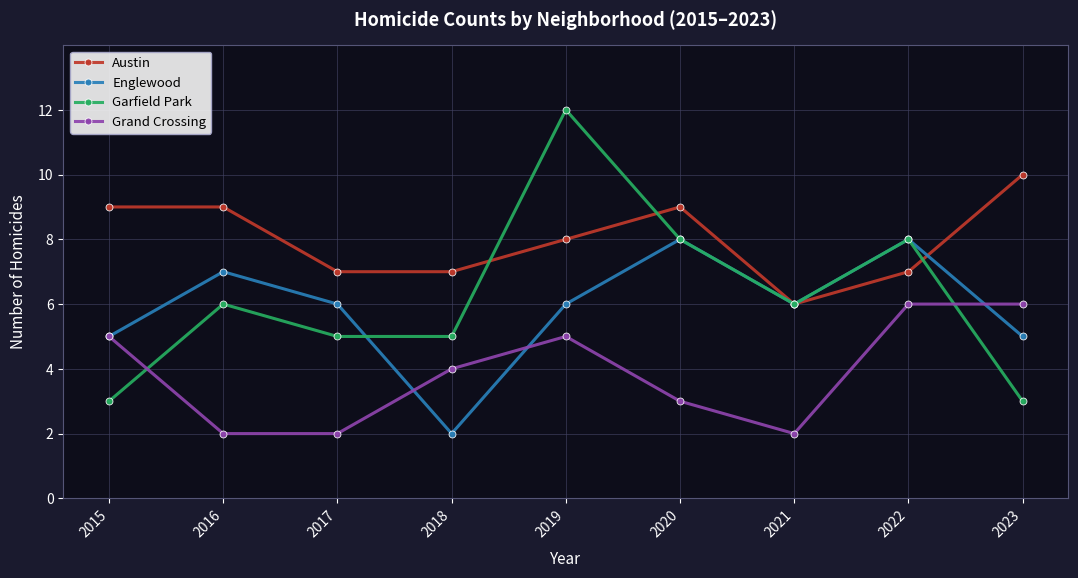

Where is the first local minimum for Englewood?

2018